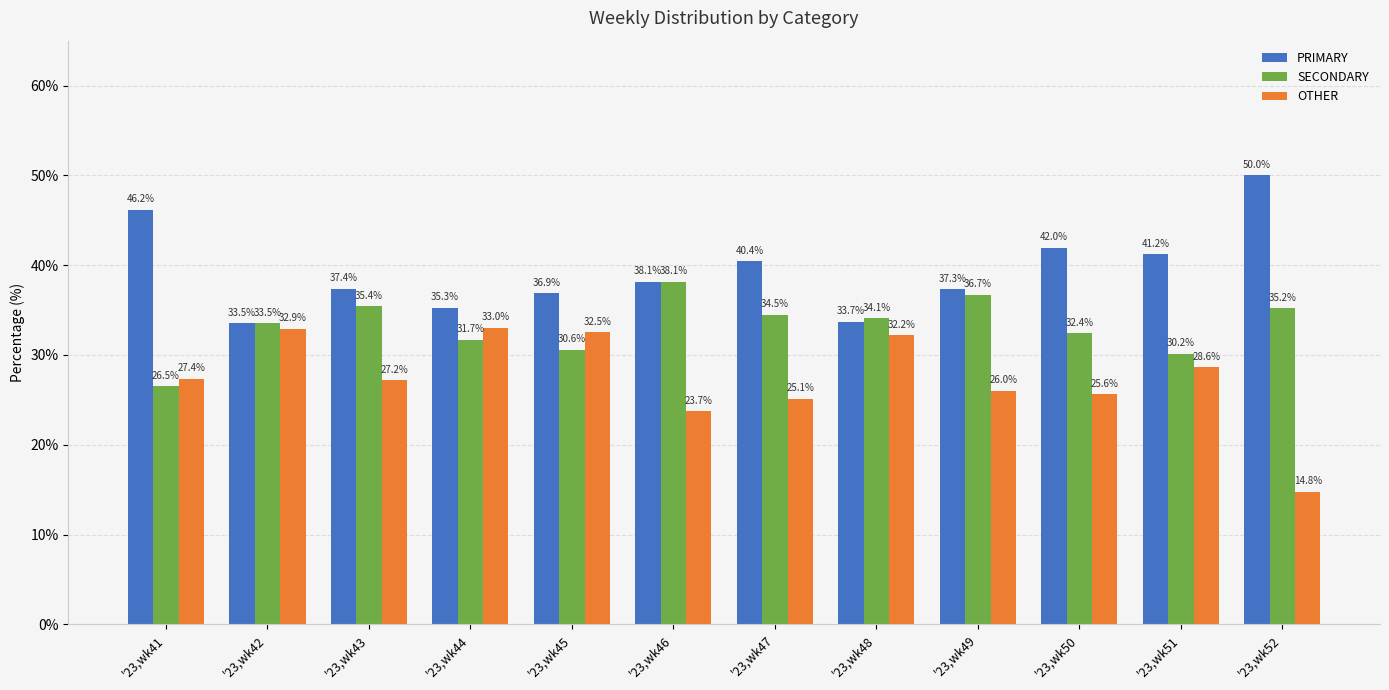

How many data points does each series have?

12